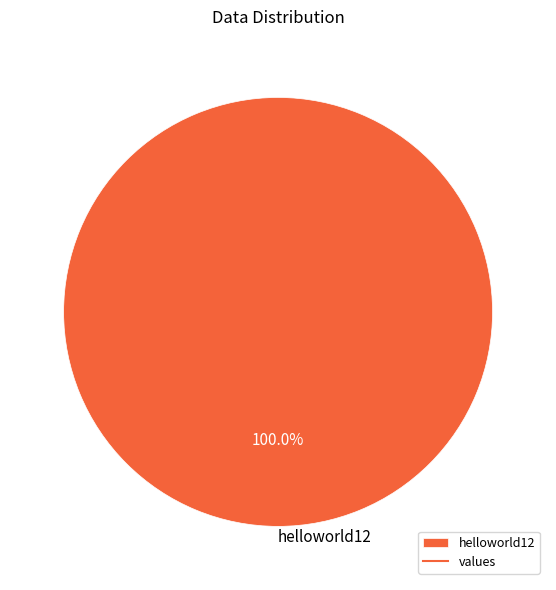

Count the number of slices in the pie.

1